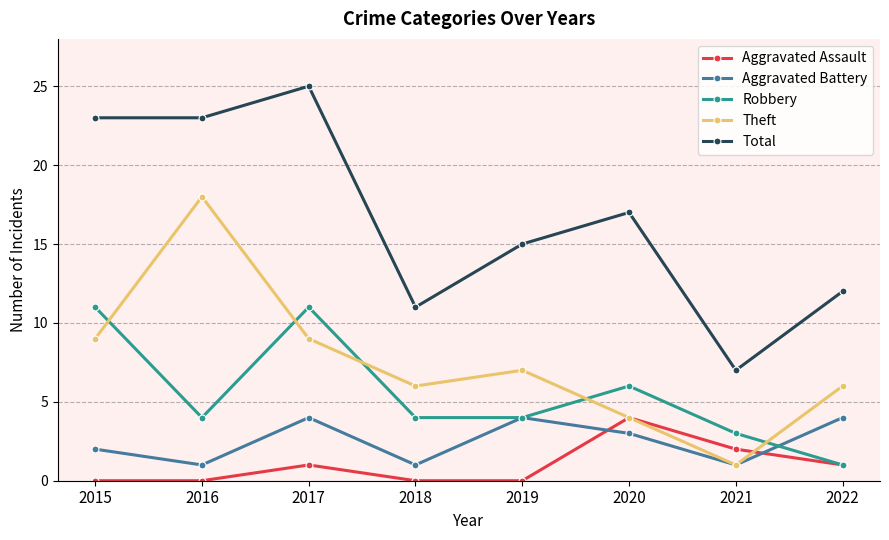

How many interior local peaks does the Aggravated Assault series have?

2